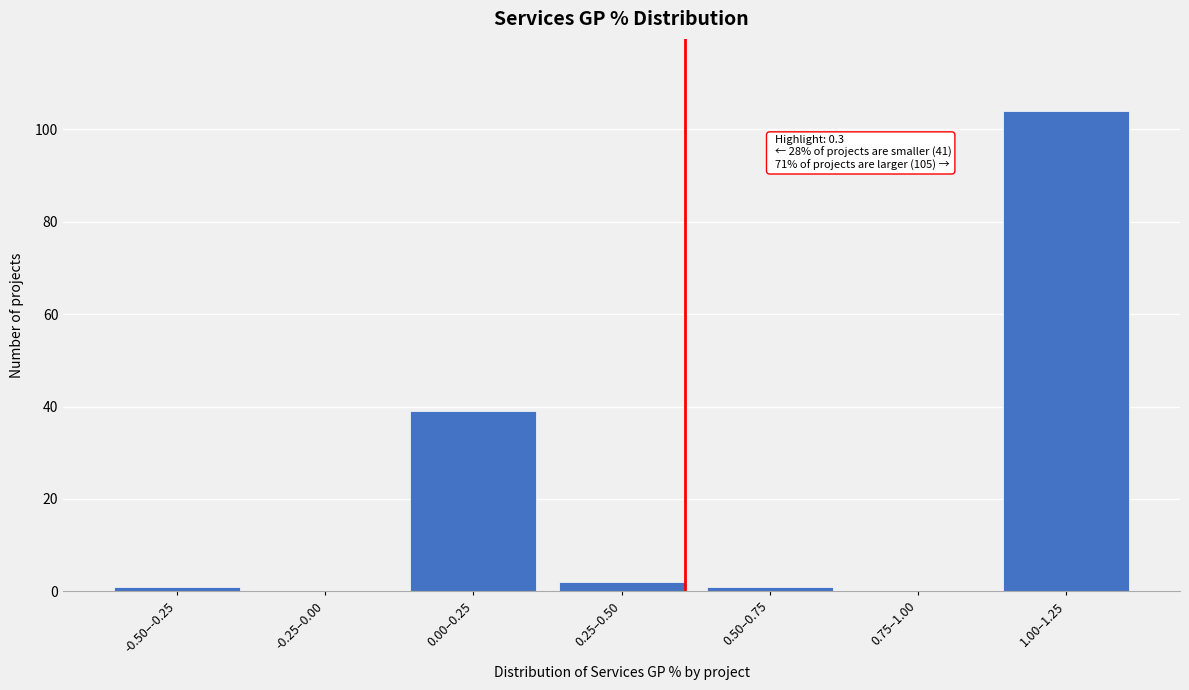

Reading left to right, list all the values displayed in this chart.

-0.50–-0.25=1	-0.25–0.00=0	0.00–0.25=39	0.25–0.50=2	0.50–0.75=1	0.75–1.00=0	1.00–1.25=104